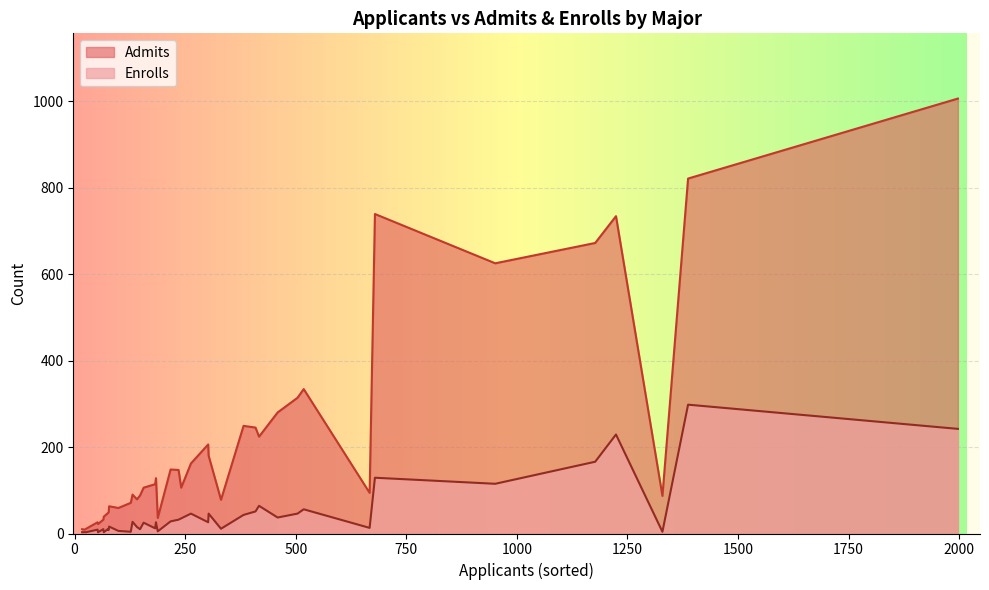

What is the difference between the second highest and second lowest values in the Admits series?

811